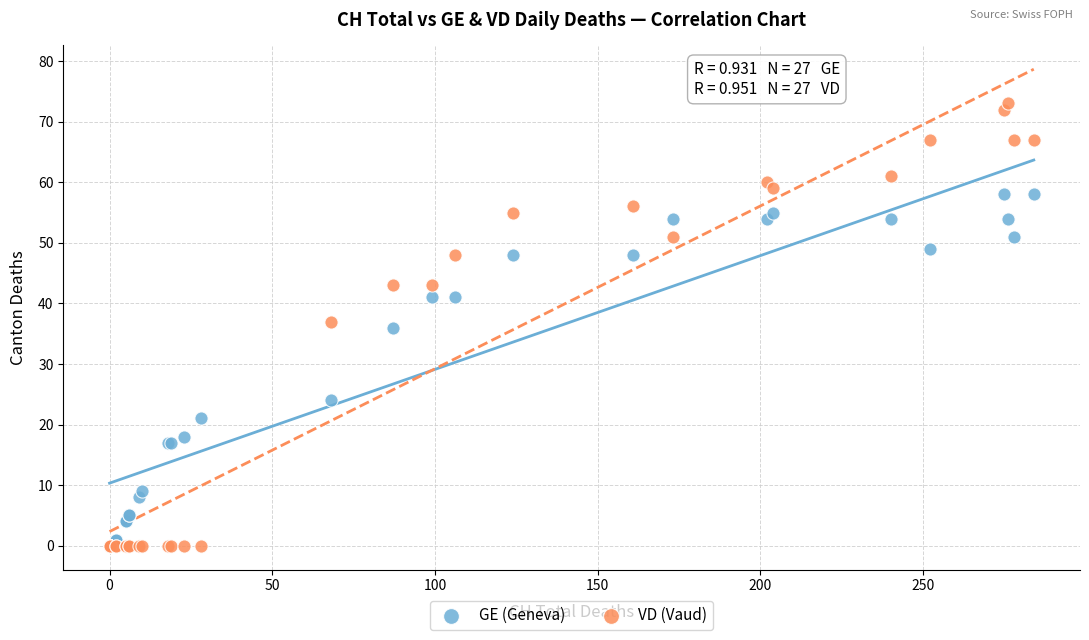

What are all the series names shown in the legend?

GE (Geneva), VD (Vaud)